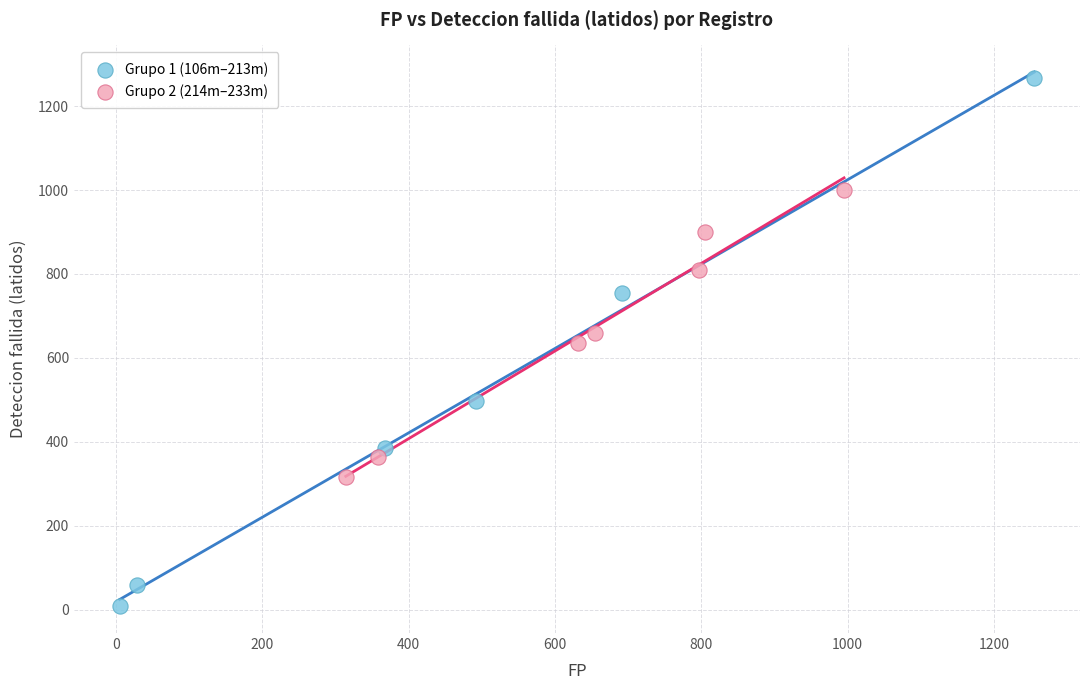

What are all the series names shown in the legend?

Grupo 1 (106m–213m), Grupo 2 (214m–233m)